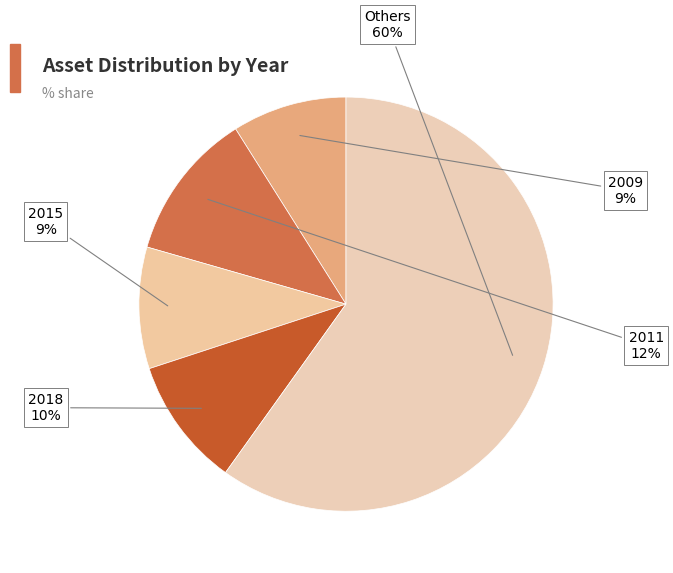

How many slices are in this pie chart?

5